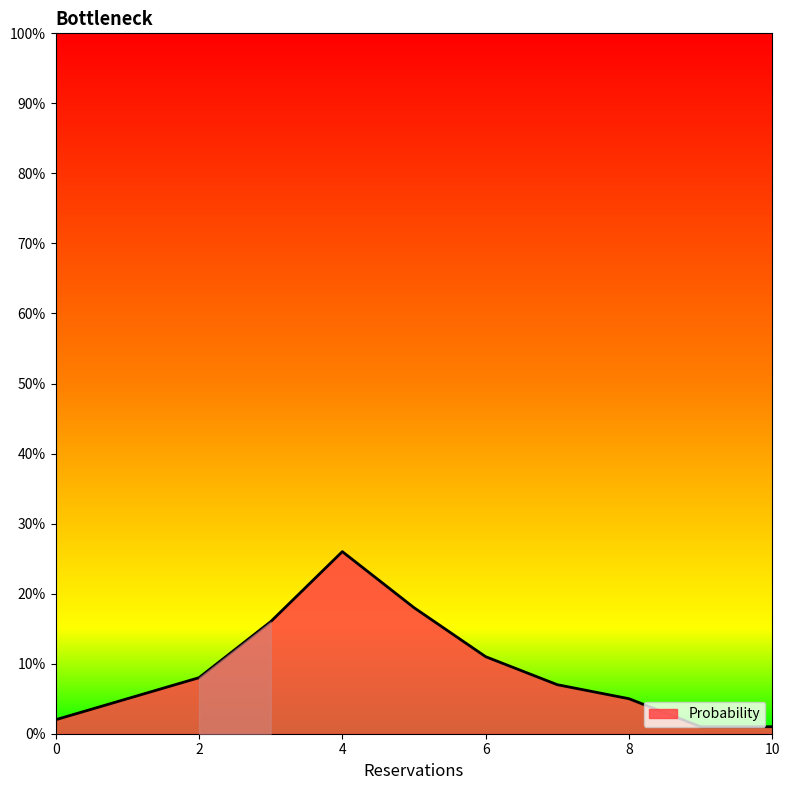

Is this an area chart (filled region under the line)?

Yes